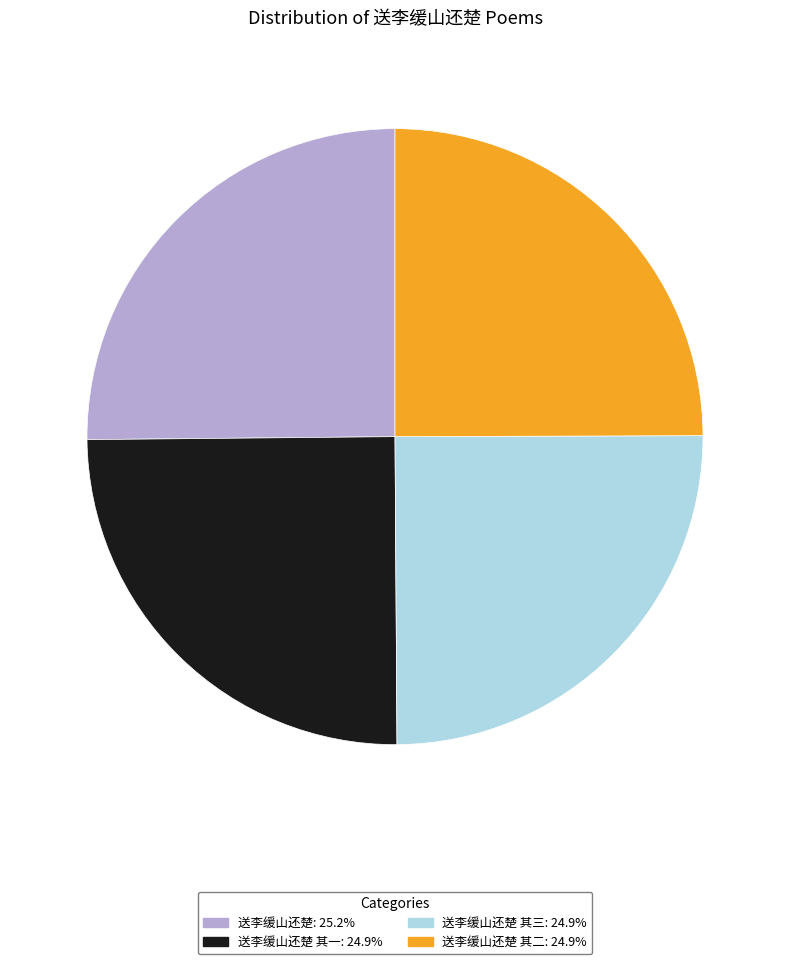

Is there a majority slice in this chart?

No